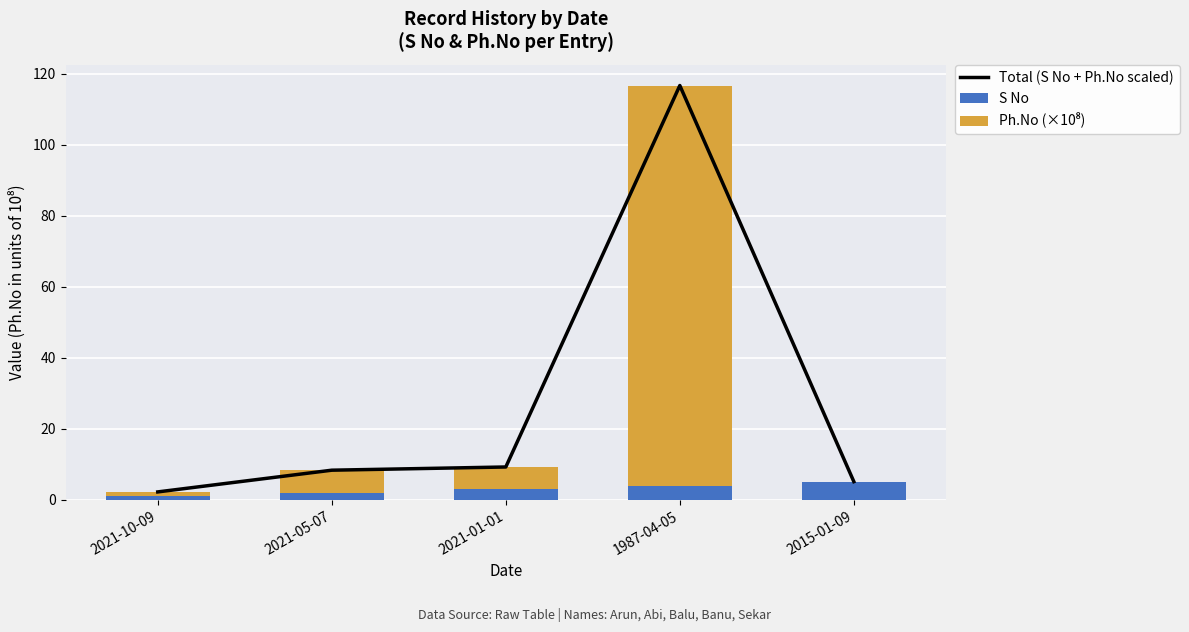

What is the spread (max minus min) of values at 1987-04-05?

112.6